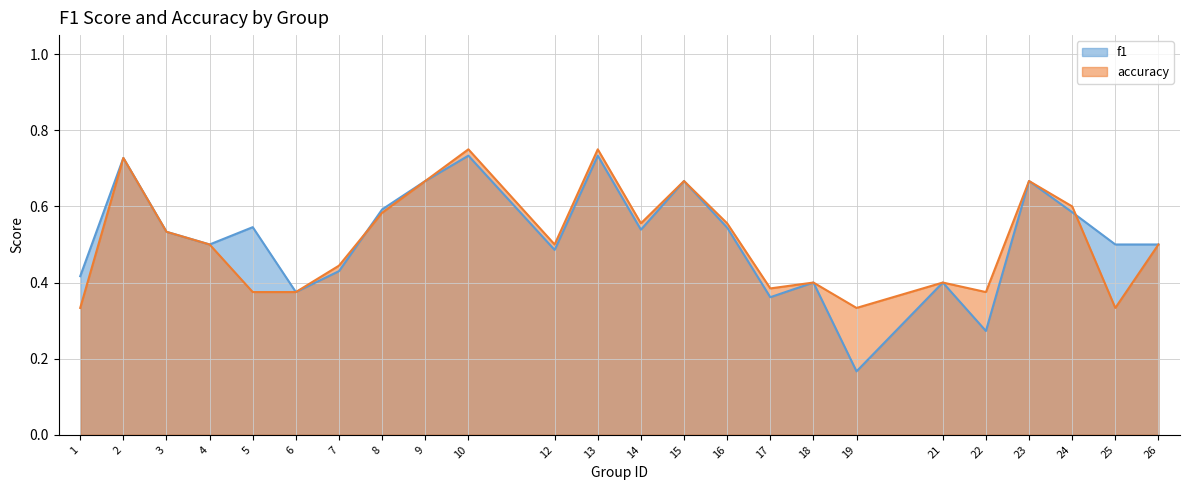

How many f1 values are between 0 and 1?

24